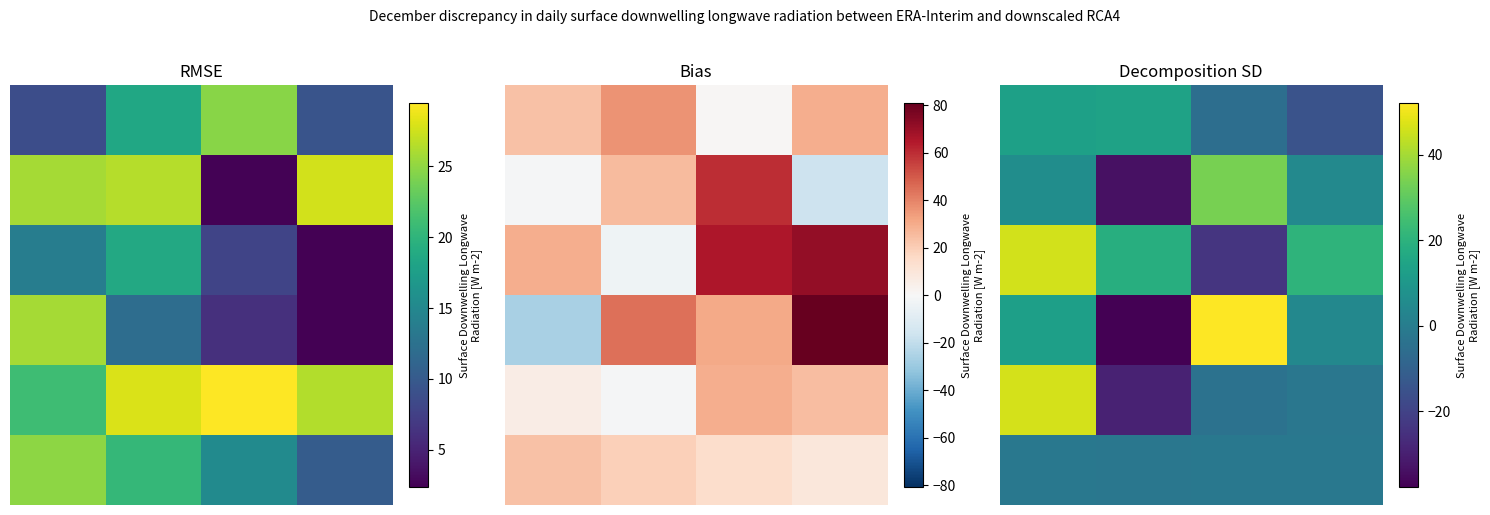

Read the 5 value at 2.0.

-1.7